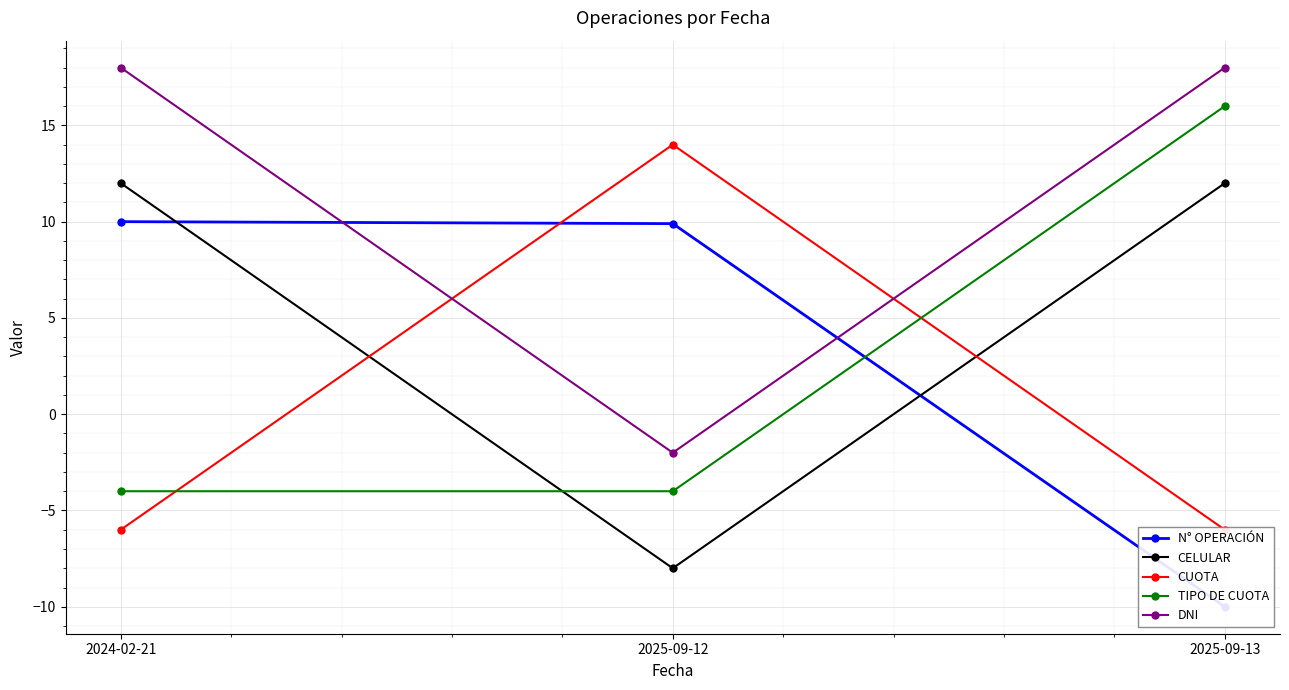

What is the sum of all N° OPERACIÓN values?

9.9